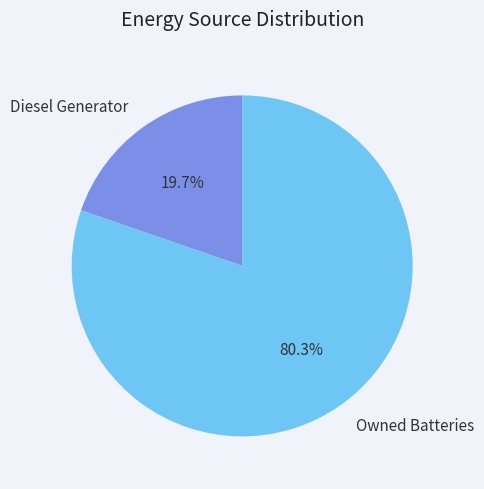

Which category has the smallest portion of the pie?

Diesel Generator